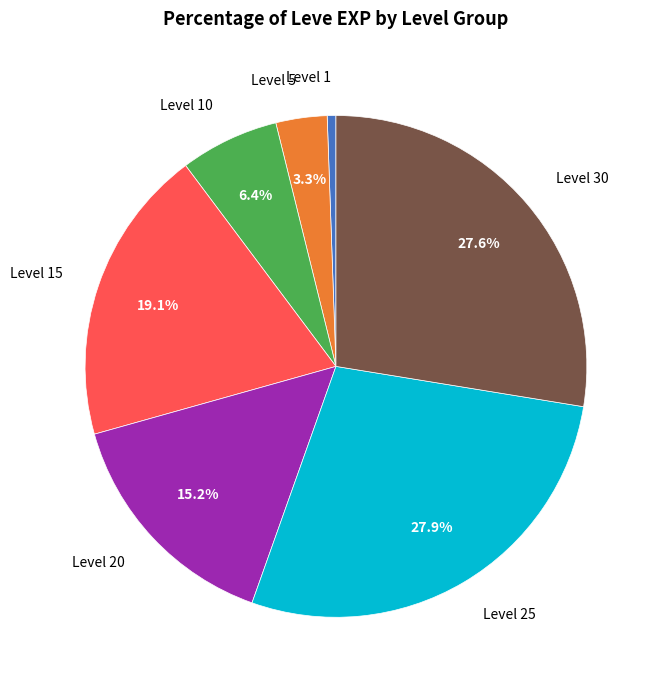

Does Level 5 account for over 50% of the chart?

No